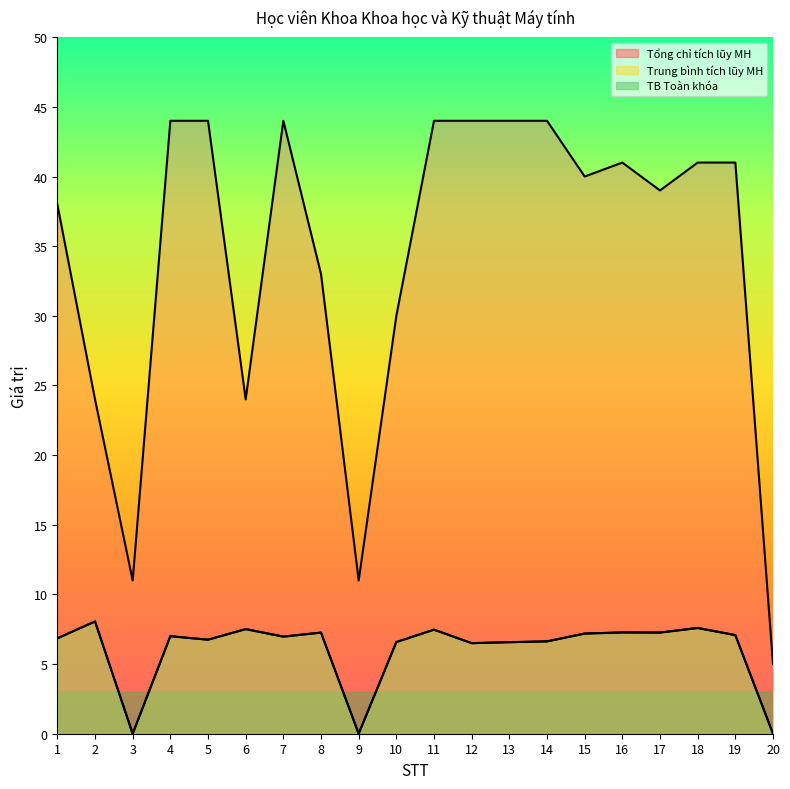

True or false: Trung bình tích lũy MH and Tổng chỉ tích lũy MH cross at least once.

False